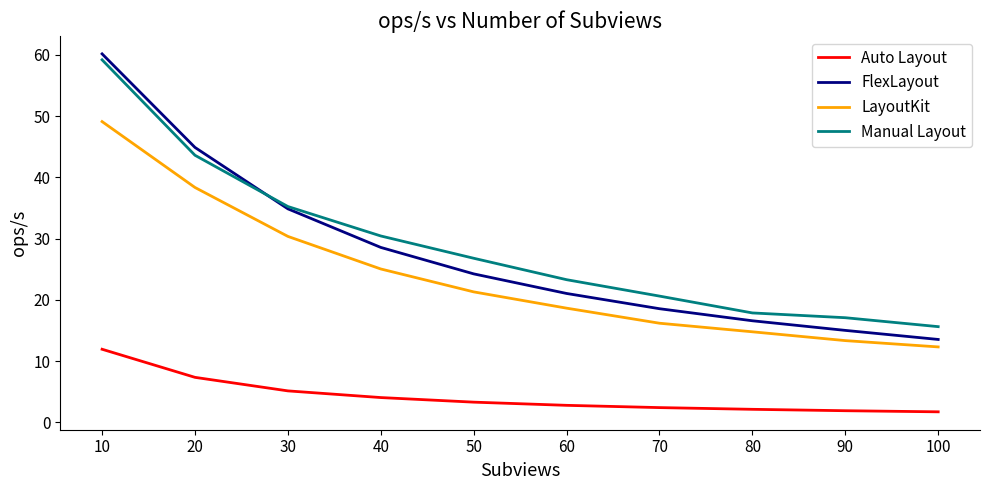

What is the difference between the highest and lowest values at 80?

15.7